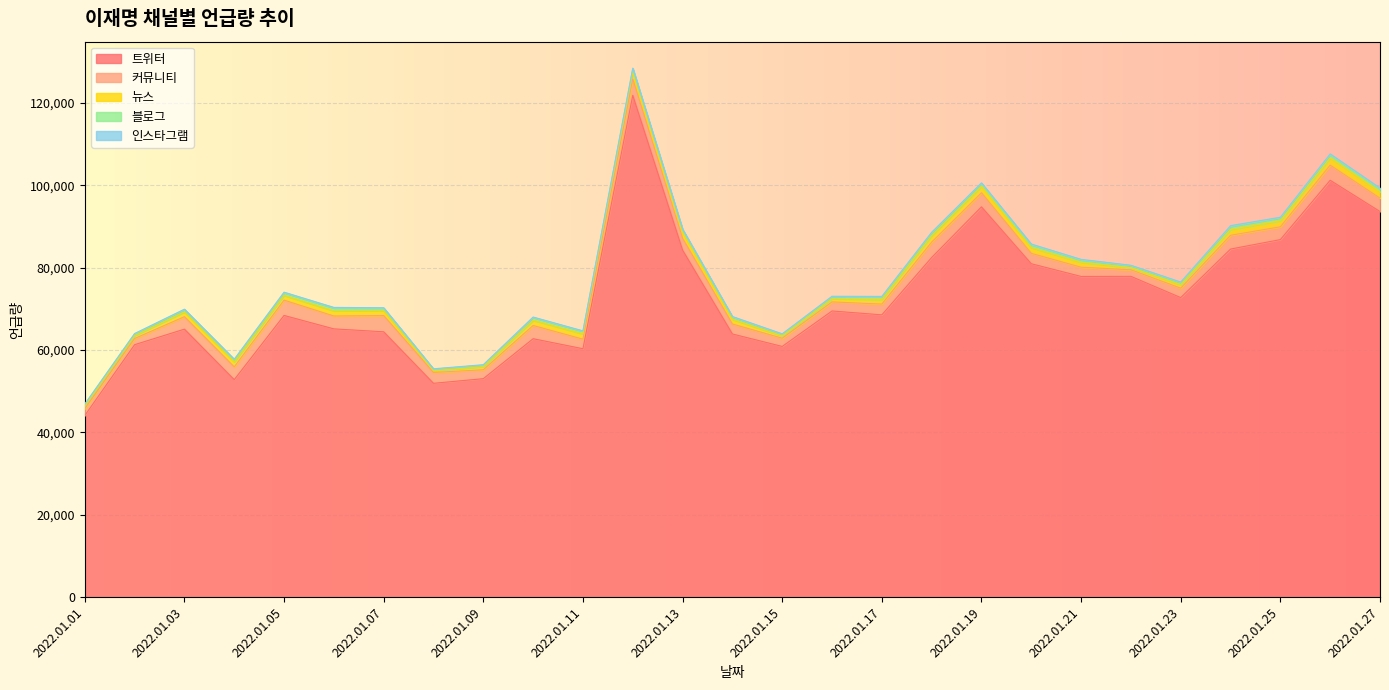

Reading left to right, list all the values displayed in this chart.

합계: 2022.01.01=46903	2022.01.02=64036	2022.01.03=69946	2022.01.04=57795	2022.01.05=74078	2022.01.06=70377	2022.01.07=70295	2022.01.08=55465	2022.01.09=56461	2022.01.10=68033	2022.01.11=64682	2022.01.12=128494	2022.01.13=89389	2022.01.14=68163	2022.01.15=63960	2022.01.16=73080	2022.01.17=73048	2022.01.18=88629	2022.01.19=100624	2022.01.20=85764	2022.01.21=82045	2022.01.22=80613	2022.01.23=76527	2022.01.24=90234	2022.01.25=92274	2022.01.26=107649	2022.01.27=99356
트위터: 2022.01.01=44117	2022.01.02=61320	2022.01.03=65093	2022.01.04=52827	2022.01.05=68426	2022.01.06=65160	2022.01.07=64452	2022.01.08=51939	2022.01.09=53066	2022.01.10=62774	2022.01.11=60339	2022.01.12=121880	2022.01.13=84294	2022.01.14=63925	2022.01.15=60895	2022.01.16=69511	2022.01.17=68567	2022.01.18=82497	2022.01.19=94801	2022.01.20=80980	2022.01.21=77896	2022.01.22=77918	2022.01.23=72758	2022.01.24=84546	2022.01.25=86846	2022.01.26=101258	2022.01.27=93663
커뮤니티: 2022.01.01=1662	2022.01.02=1507	2022.01.03=3030	2022.01.04=3106	2022.01.05=3713	2022.01.06=3125	2022.01.07=3941	2022.01.08=2639	2022.01.09=2160	2022.01.10=3211	2022.01.11=2318	2022.01.12=3964	2022.01.13=2862	2022.01.14=2416	2022.01.15=1995	2022.01.16=2201	2022.01.17=2612	2022.01.18=3741	2022.01.19=3424	2022.01.20=2523	2022.01.21=2238	2022.01.22=1588	2022.01.23=2289	2022.01.24=3350	2022.01.25=3106	2022.01.26=3671	2022.01.27=3261
블로그: 2022.01.01=377	2022.01.02=413	2022.01.03=548	2022.01.04=531	2022.01.05=634	2022.01.06=674	2022.01.07=577	2022.01.08=383	2022.01.09=364	2022.01.10=668	2022.01.11=612	2022.01.12=797	2022.01.13=679	2022.01.14=565	2022.01.15=396	2022.01.16=485	2022.01.17=615	2022.01.18=643	2022.01.19=667	2022.01.20=693	2022.01.21=560	2022.01.22=459	2022.01.23=499	2022.01.24=747	2022.01.25=671	2022.01.26=755	2022.01.27=706
뉴스: 2022.01.01=634	2022.01.02=685	2022.01.03=1147	2022.01.04=1201	2022.01.05=1158	2022.01.06=1260	2022.01.07=1205	2022.01.08=406	2022.01.09=756	2022.01.10=1266	2022.01.11=1298	2022.01.12=1672	2022.01.13=1419	2022.01.14=1132	2022.01.15=557	2022.01.16=764	2022.01.17=1132	2022.01.18=1583	2022.01.19=1566	2022.01.20=1391	2022.01.21=1200	2022.01.22=519	2022.01.23=854	2022.01.24=1404	2022.01.25=1493	2022.01.26=1778	2022.01.27=1545
인스타그램: 2022.01.01=113	2022.01.02=111	2022.01.03=128	2022.01.04=130	2022.01.05=147	2022.01.06=158	2022.01.07=120	2022.01.08=98	2022.01.09=115	2022.01.10=114	2022.01.11=115	2022.01.12=181	2022.01.13=135	2022.01.14=125	2022.01.15=117	2022.01.16=119	2022.01.17=122	2022.01.18=165	2022.01.19=166	2022.01.20=177	2022.01.21=151	2022.01.22=129	2022.01.23=127	2022.01.24=187	2022.01.25=158	2022.01.26=187	2022.01.27=181